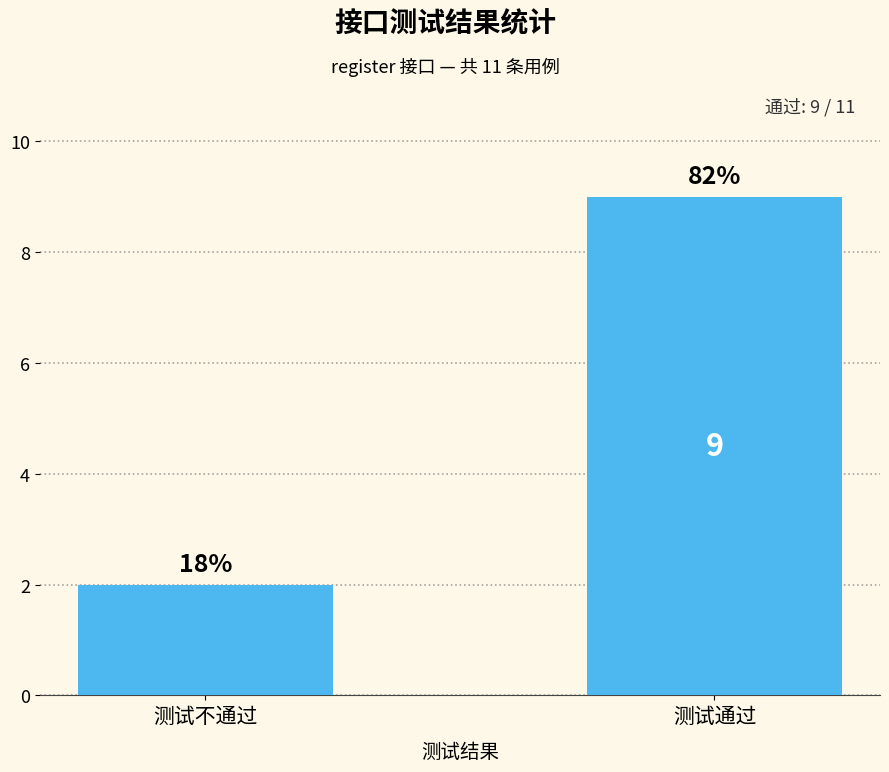

How many bars are there in total?

2